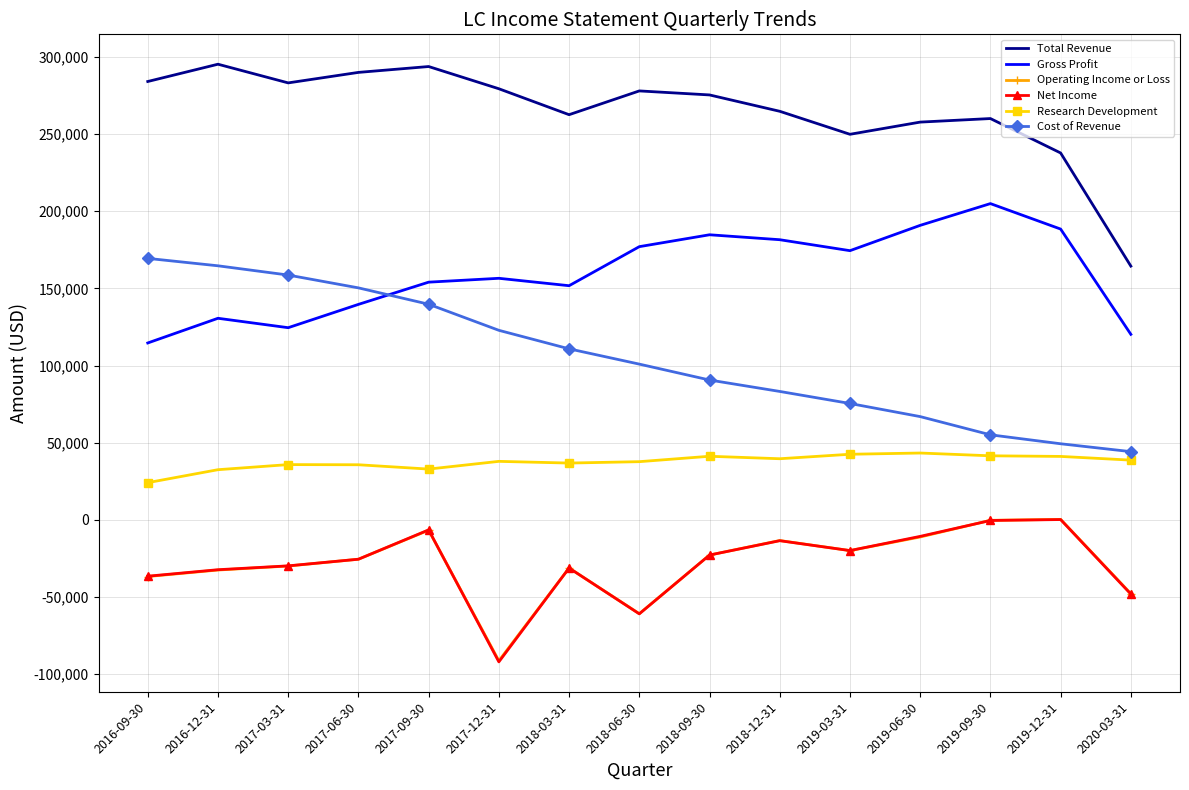

At which category does the chart reach its minimum across all series?

2017-12-31